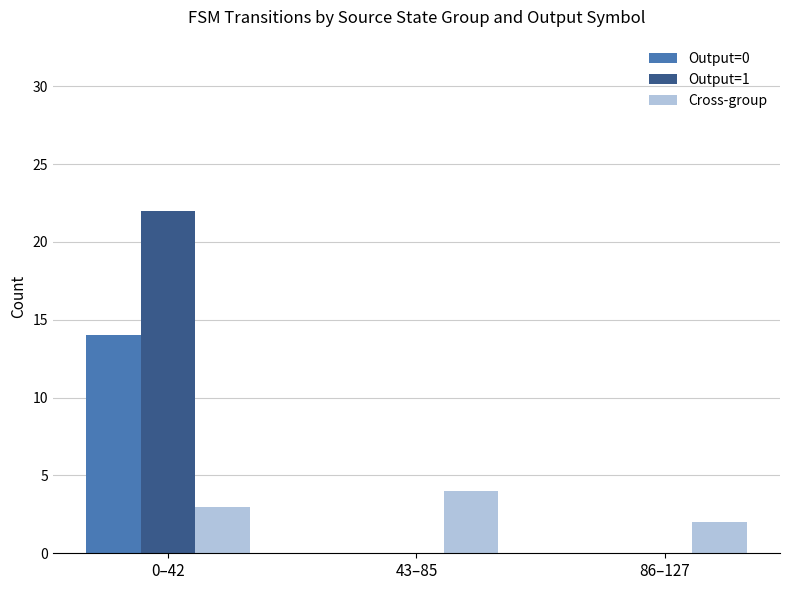

At which label does Cross-group reach its peak?

43–85